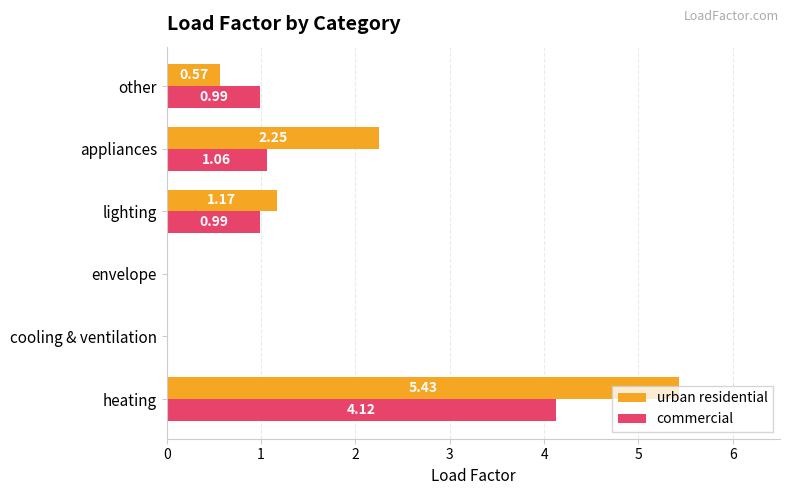

What are all the series names shown in the legend?

urban residential, commercial